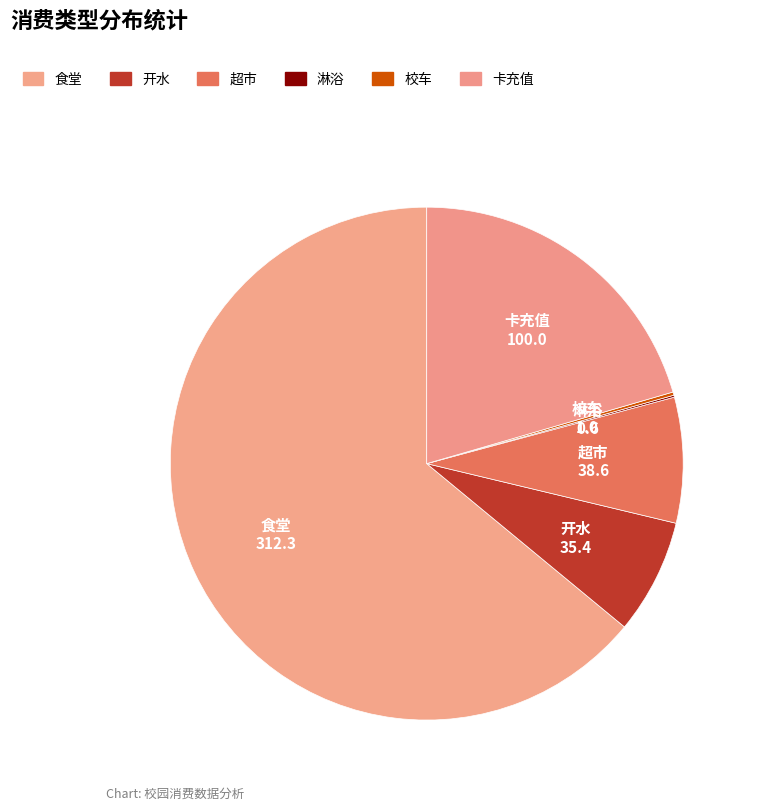

What is the total percentage of 卡充值 and 开水?

27.7%